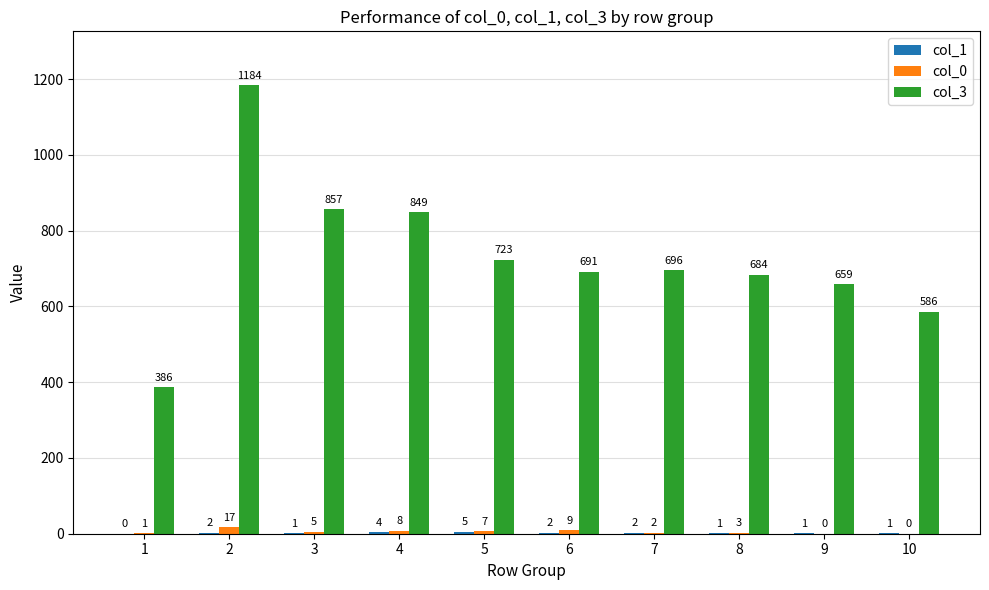

What is the approximate value of col_3 at 3?

857